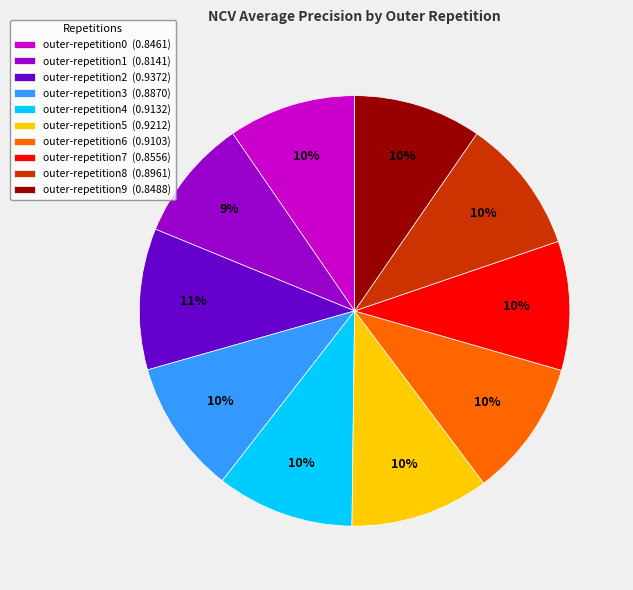

To the nearest percent, what percentage of the pie is outer-repetition7?

10%